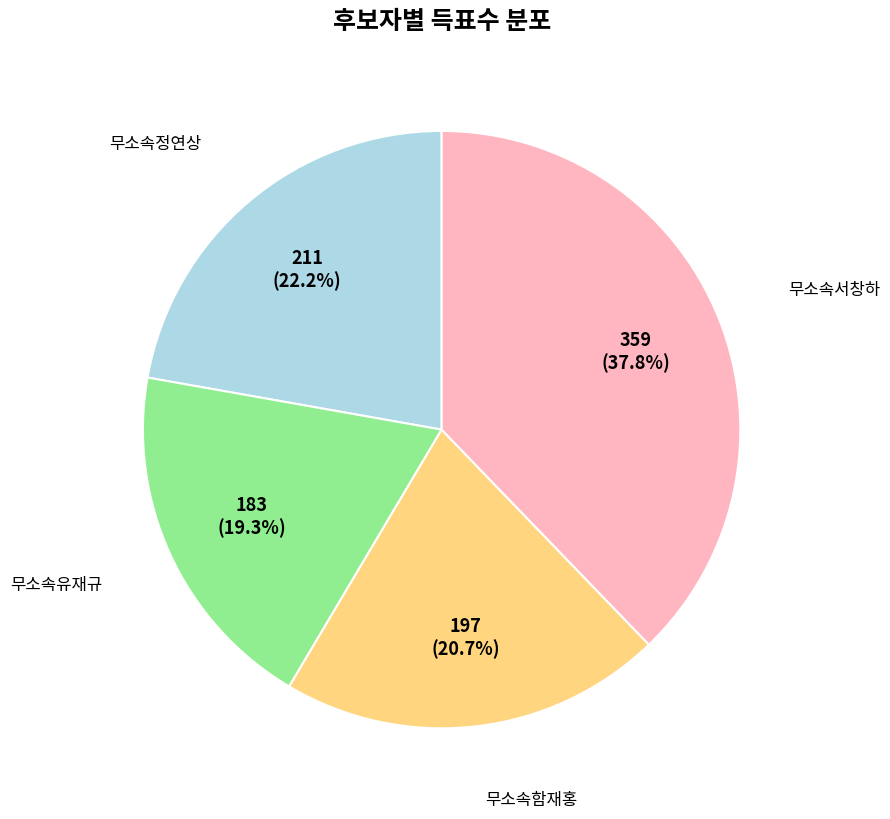

Is there any slice that represents more than half of the pie?

No